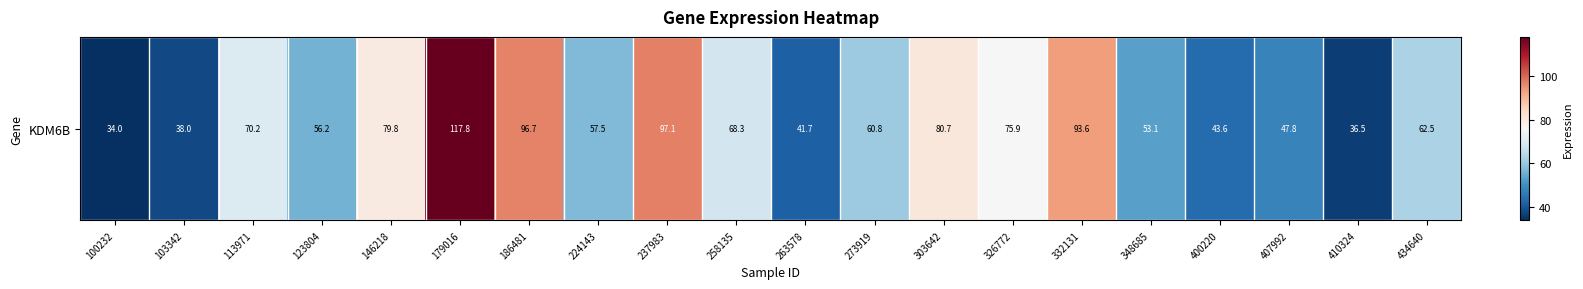

What is the average value?

65.6